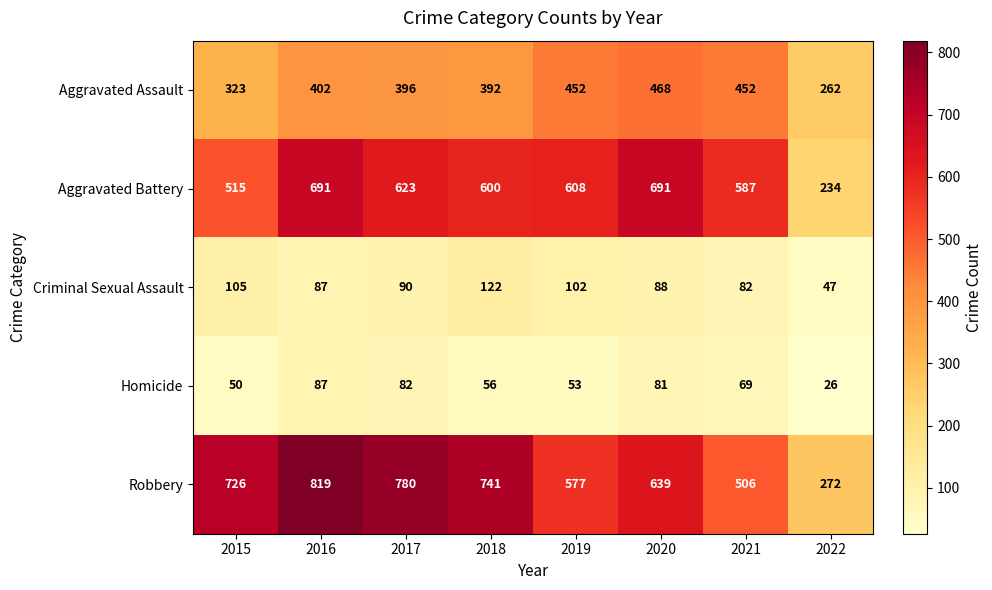

What is the difference between the Criminal Sexual Assault values at 2022 and 2020?

41